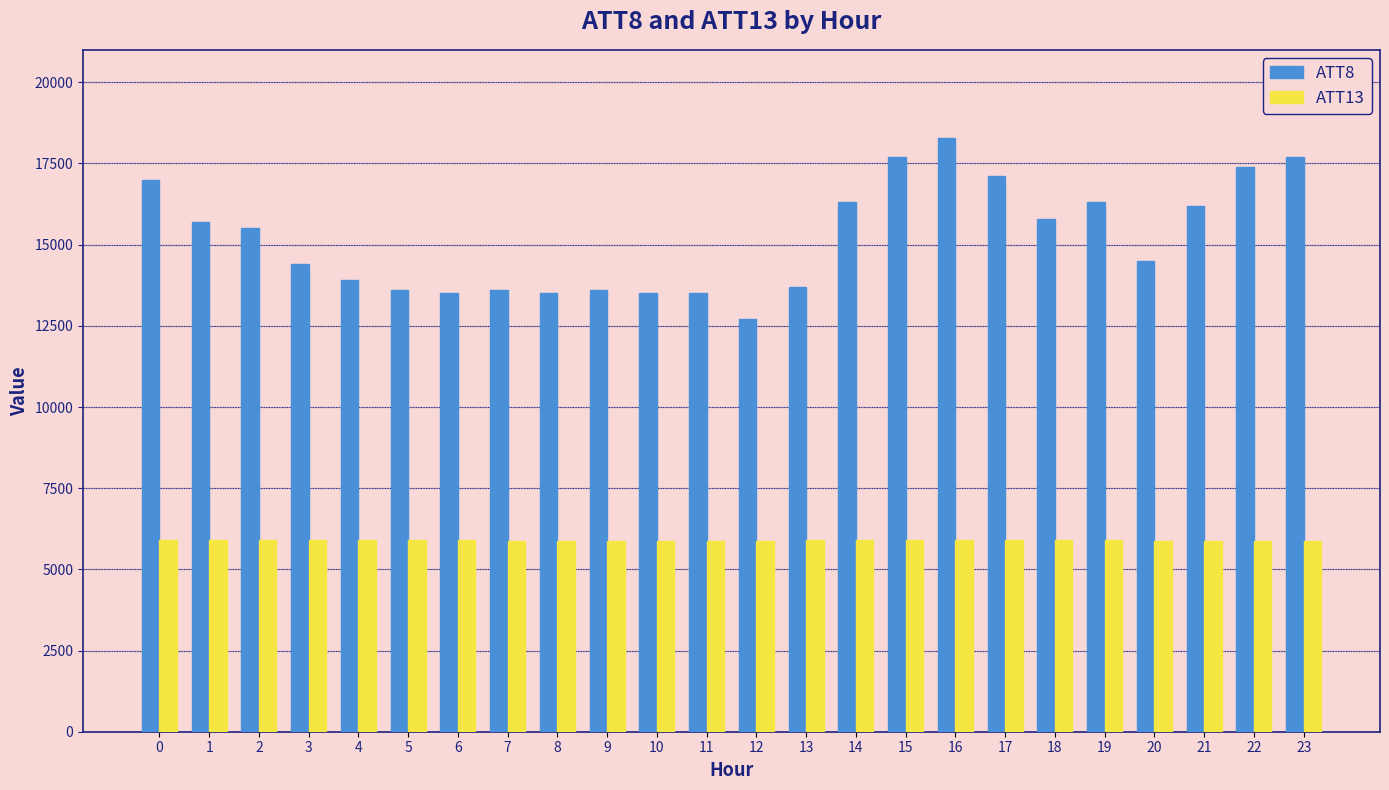

List the series in order of their overall mean, lowest first.

ATT13, ATT8